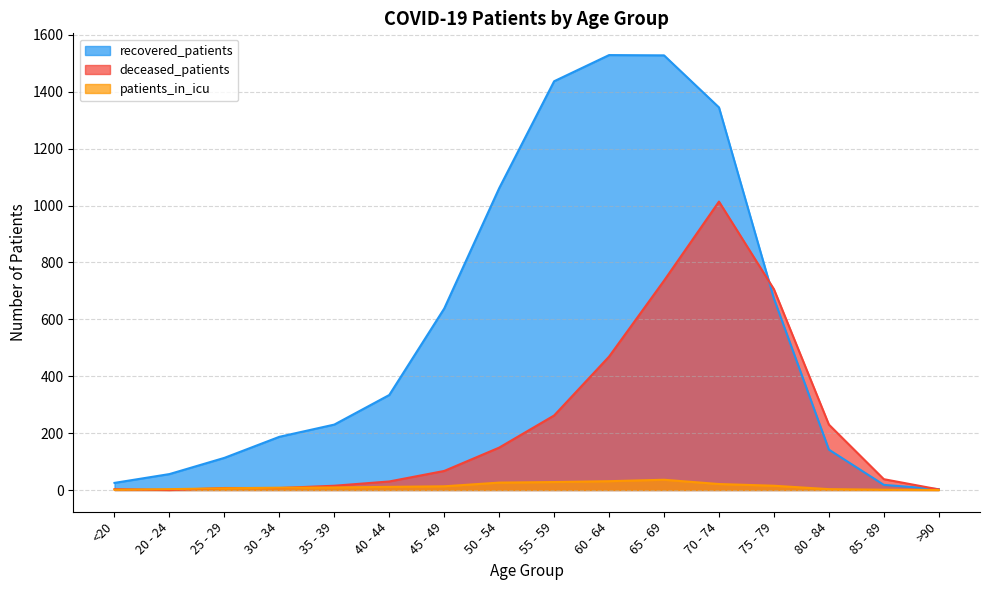

How many values in the recovered_patients series are below 334?

8